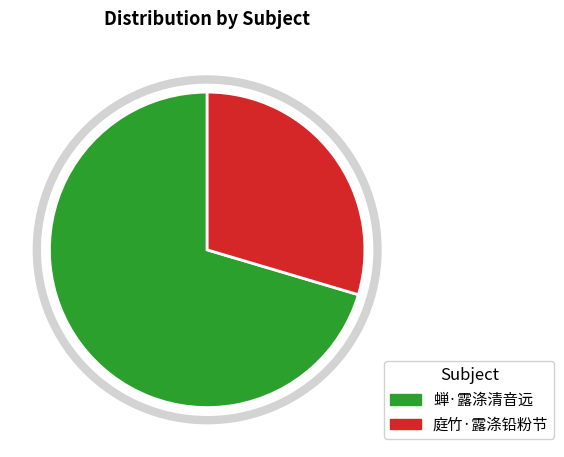

How many slices are in this pie chart?

2